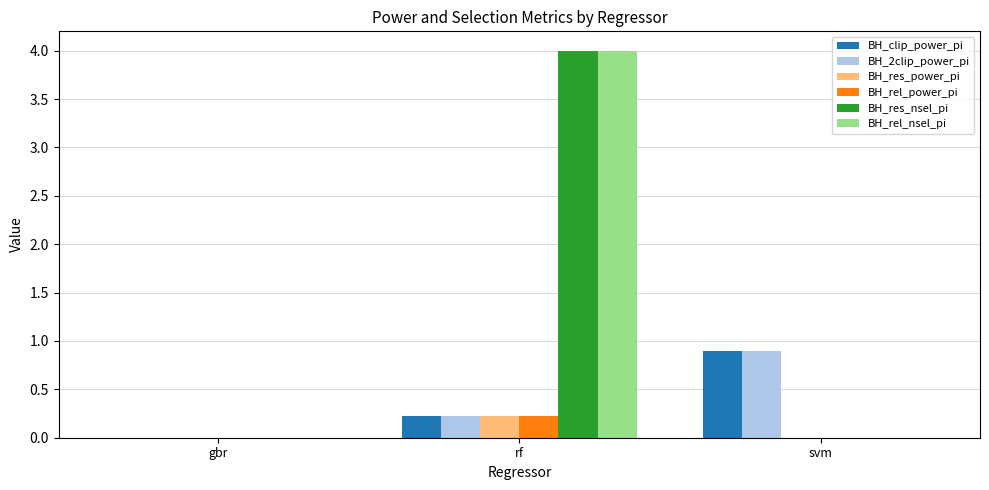

Reading left to right, what are all the values shown in this chart?

BH_clip_power_pi: 0.0	0.2	0.9
BH_2clip_power_pi: 0.0	0.2	0.9
BH_res_power_pi: 0.0	0.2	0.0
BH_rel_power_pi: 0.0	0.2	0.0
BH_res_nsel_pi: 0.0	4.0	0.0
BH_rel_nsel_pi: 0.0	4.0	0.0